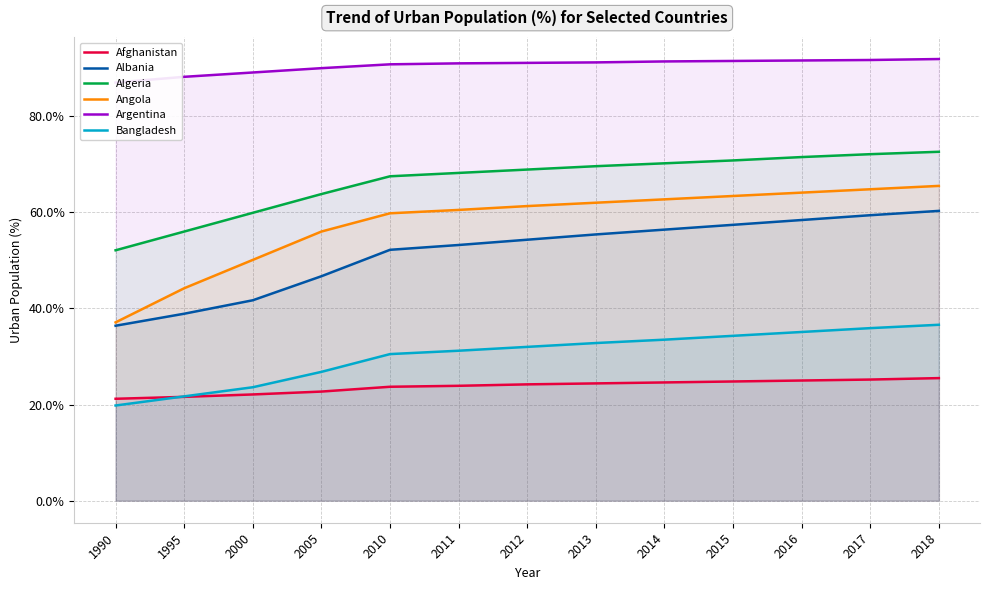

Which series has the largest total across all categories?

Argentina